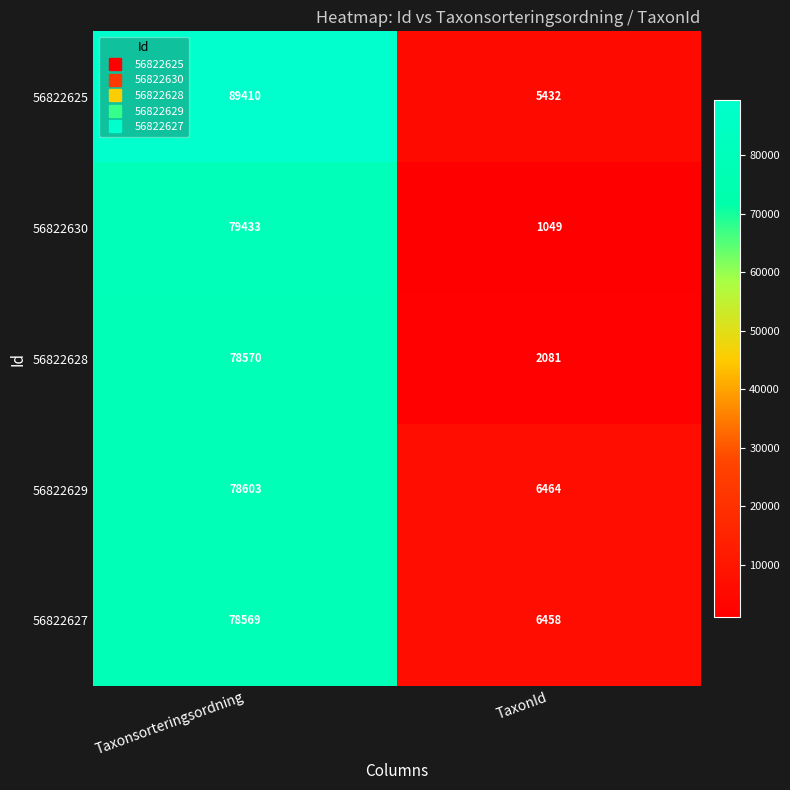

What value does the 56822629 series have at TaxonId, to the nearest 100?

6500